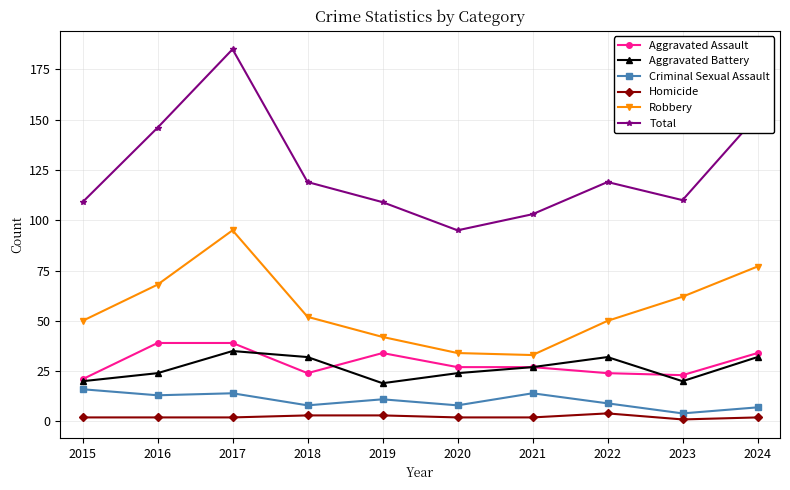

Is this an area chart (filled region under the line)?

No